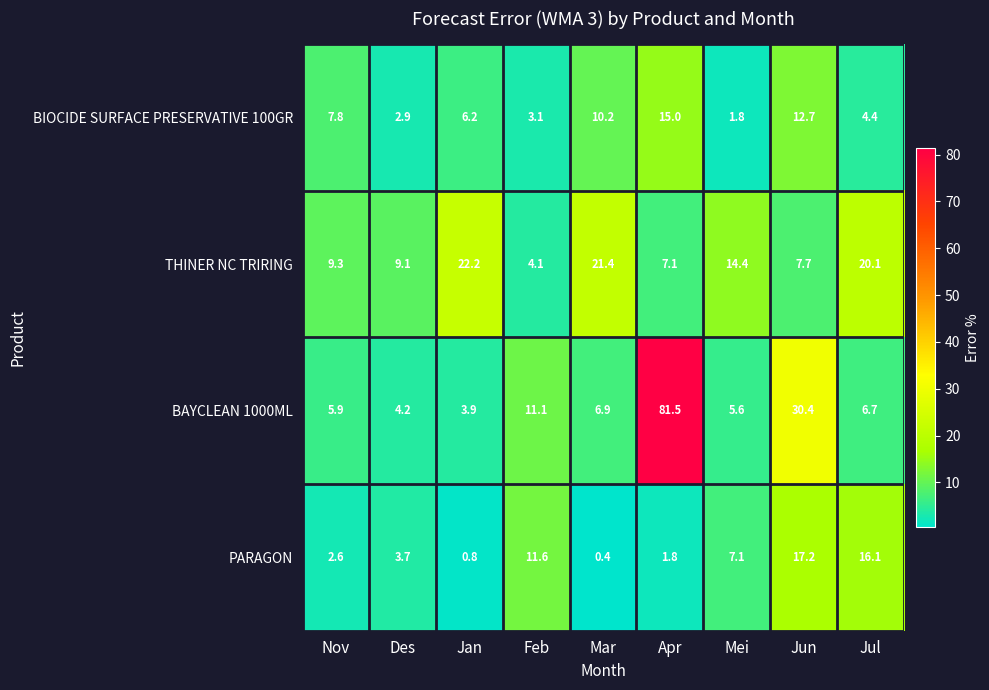

Where is PARAGON nearest to the value 8?

Mei